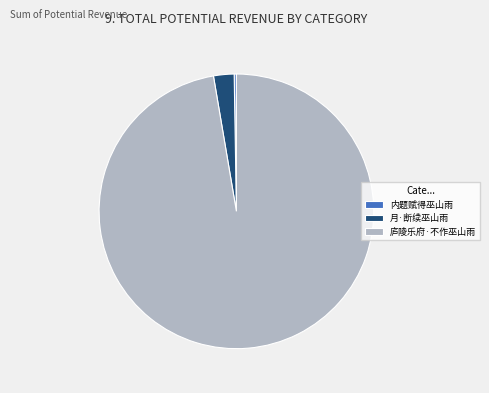

Is the sum of 庐陵乐府·不作巫山雨 and 月·断续巫山雨 greater than half?

Yes